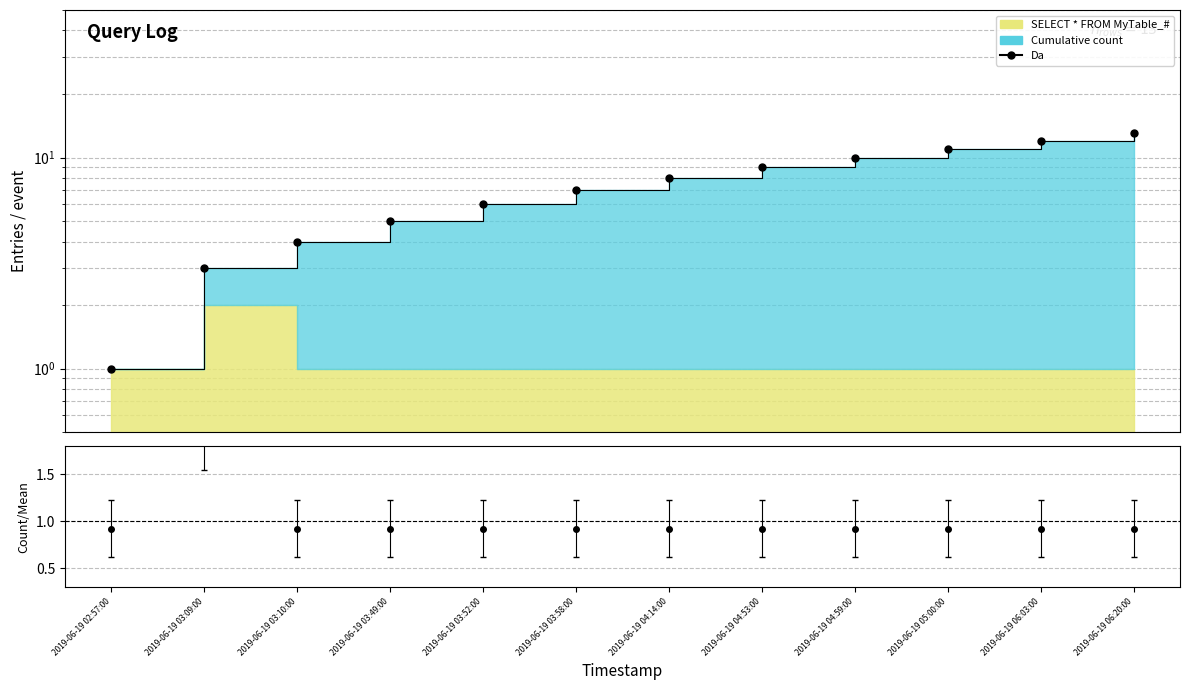

What is the ratio of the value at 2019-06-19 04:59:00 to the value at 2019-06-19 03:09:00?

3.3